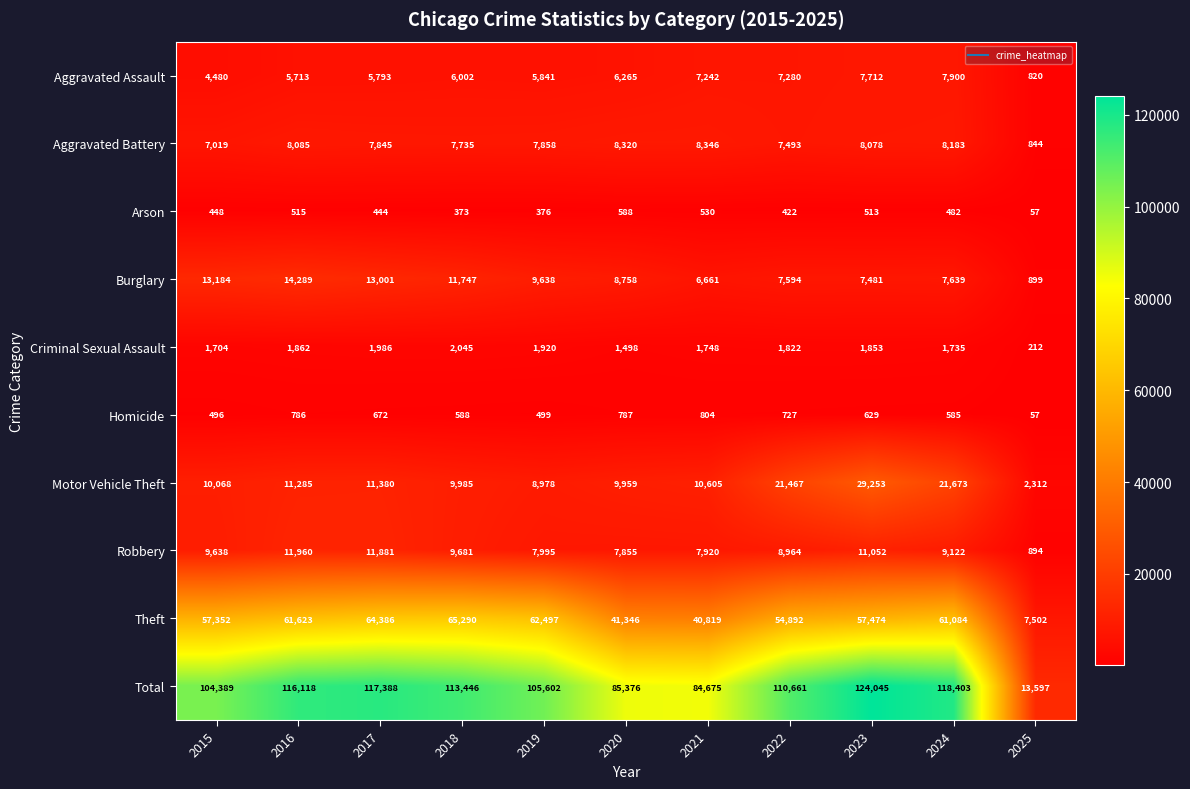

At which label is Theft closest to 36396?

2021